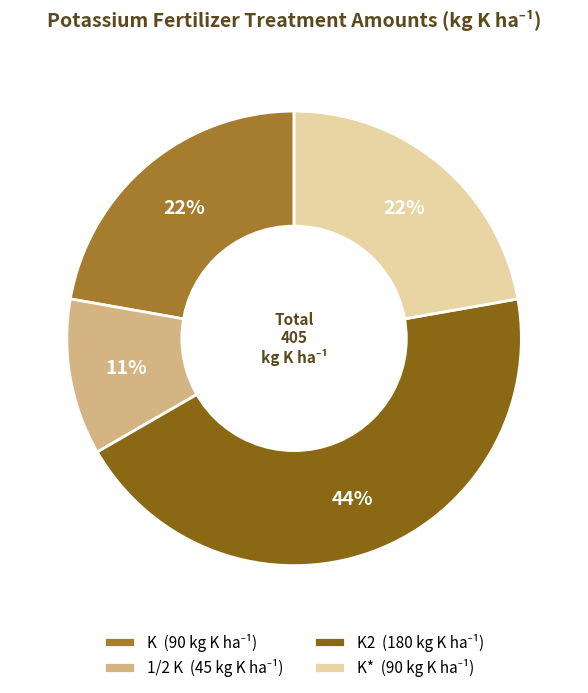

To the nearest percent, what is the difference between the largest and smallest slice percentages?

33%